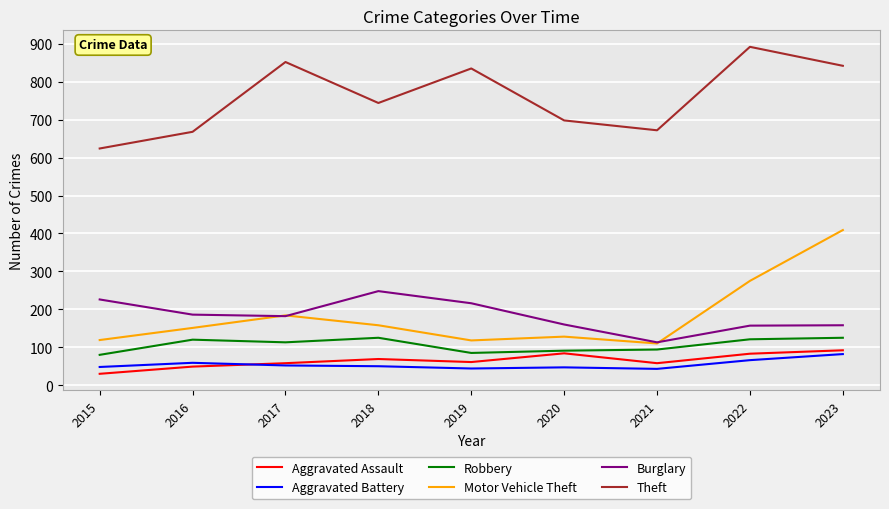

At 2019, list the series in order from largest to smallest.

Theft, Burglary, Motor Vehicle Theft, Robbery, Aggravated Assault, Aggravated Battery